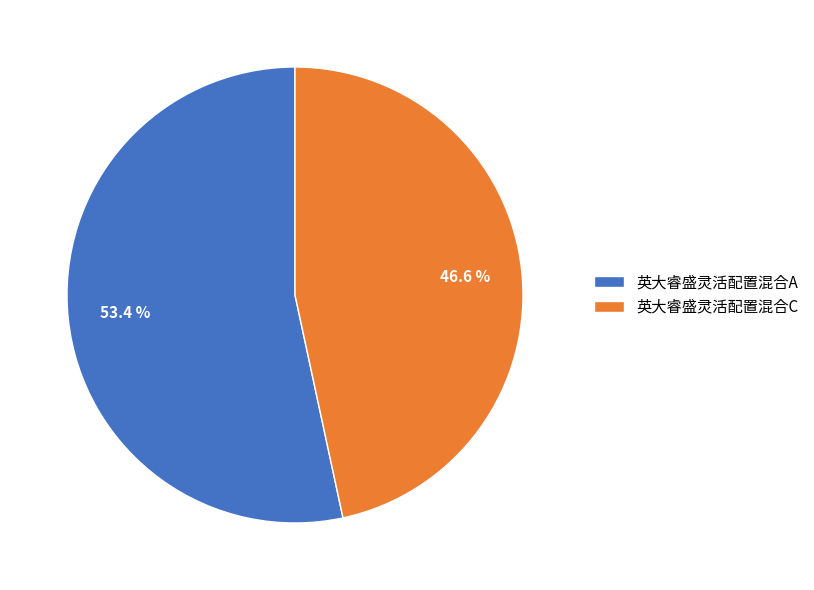

What percentage do 英大睿盛灵活配置混合C and 英大睿盛灵活配置混合A together represent?

100.0%